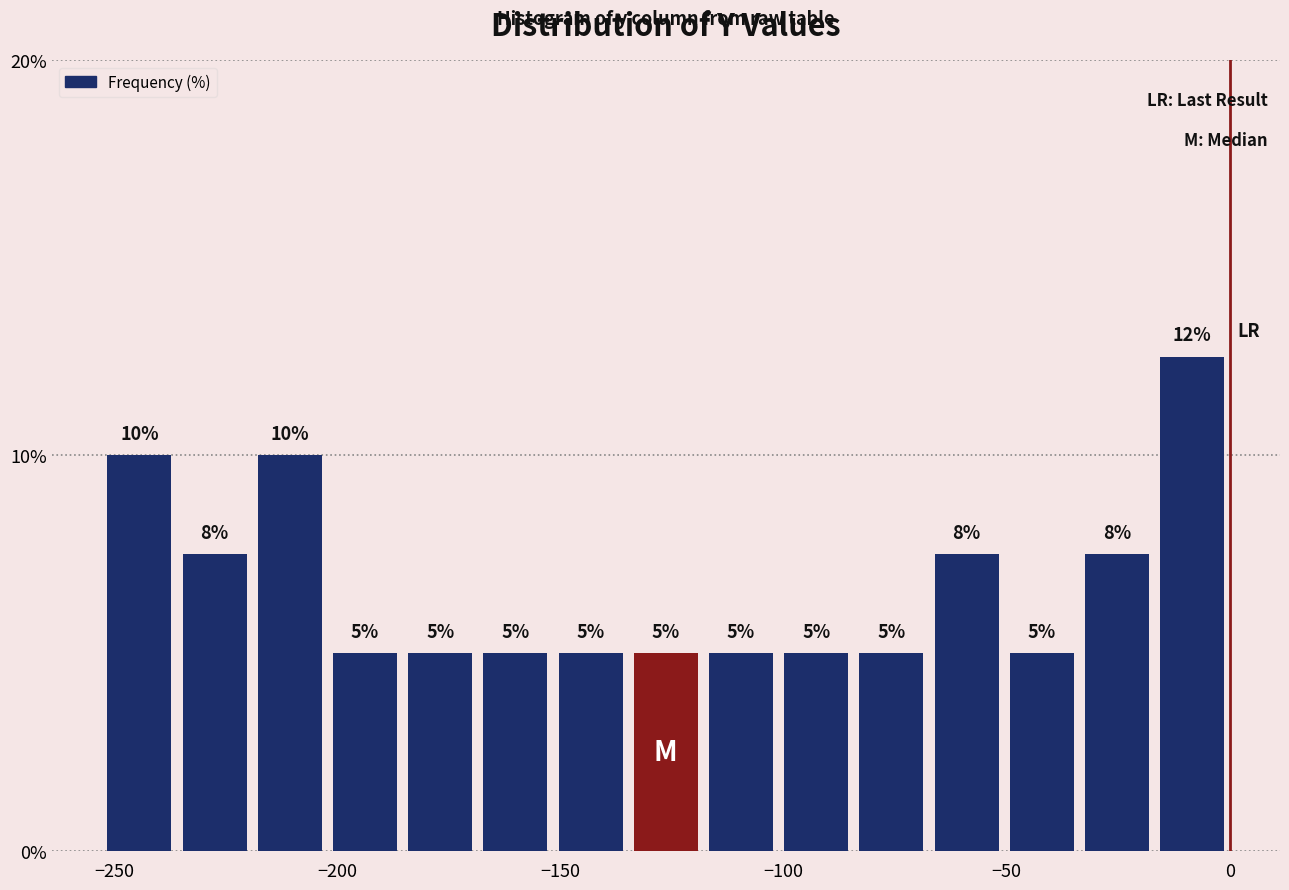

Around what value on the x-axis is the tallest bar? Give the approximate position of its centre, as read against the axis.

-10